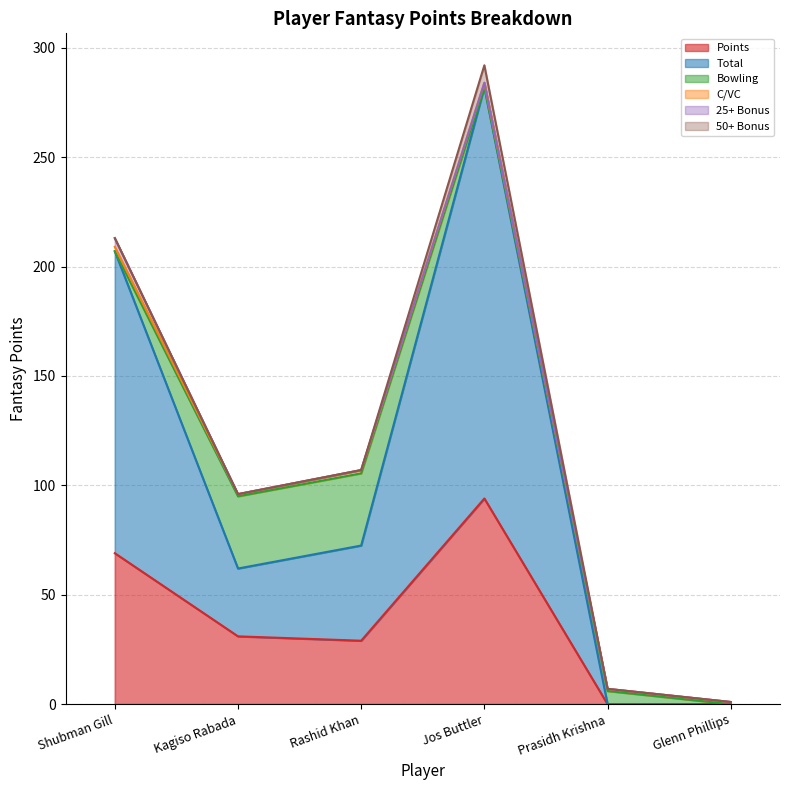

Reading left to right, what are all the values shown in this chart?

Points: Shubman Gill=69.0	Kagiso Rabada=31.0	Rashid Khan=29.0	Jos Buttler=94.0	Prasidh Krishna=0.0	Glenn Phillips=0.0
Total: Shubman Gill=138.0	Kagiso Rabada=31.0	Rashid Khan=43.5	Jos Buttler=188.0	Prasidh Krishna=0.0	Glenn Phillips=0.0
Bowling: Shubman Gill=0.0	Kagiso Rabada=33.0	Rashid Khan=33.0	Jos Buttler=0.0	Prasidh Krishna=6.0	Glenn Phillips=0.0
C/VC: Shubman Gill=2.0	Kagiso Rabada=1.0	Rashid Khan=1.5	Jos Buttler=2.0	Prasidh Krishna=1.0	Glenn Phillips=1.0
25+ Bonus: Shubman Gill=4.0	Kagiso Rabada=0.0	Rashid Khan=0.0	Jos Buttler=0.0	Prasidh Krishna=0.0	Glenn Phillips=0.0
50+ Bonus: Shubman Gill=0.0	Kagiso Rabada=0.0	Rashid Khan=0.0	Jos Buttler=8.0	Prasidh Krishna=0.0	Glenn Phillips=0.0